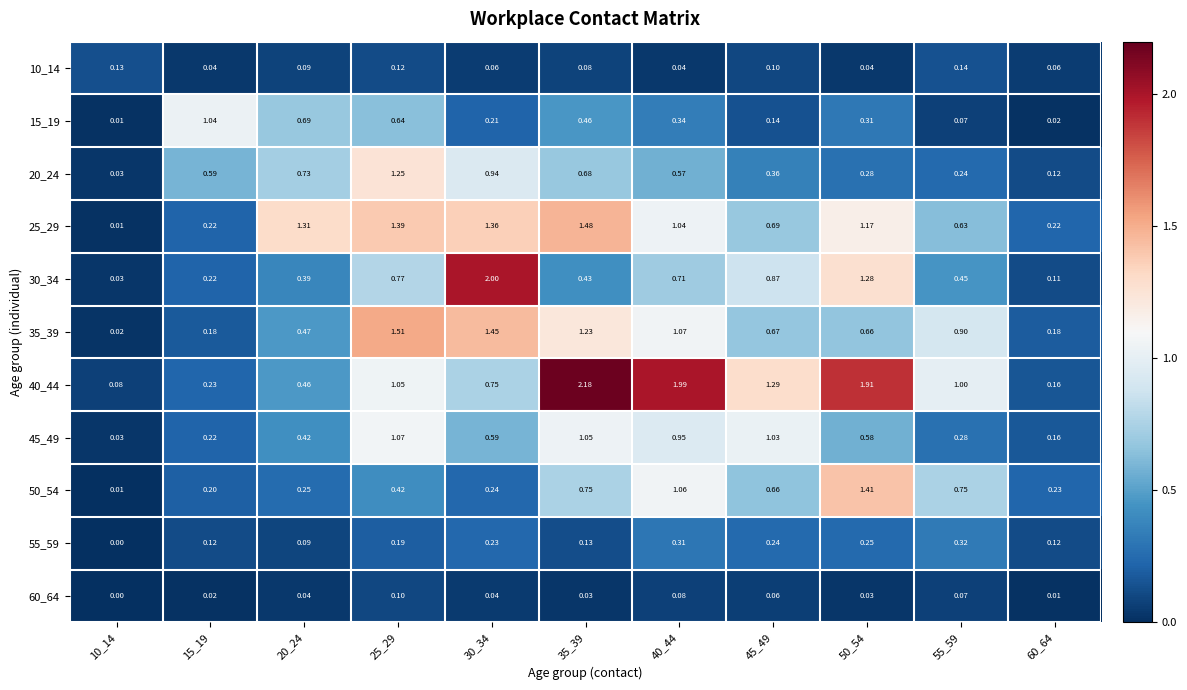

Is the value of 35_39 at 40_44 greater than the value of 55_59 at 20_24?

Yes